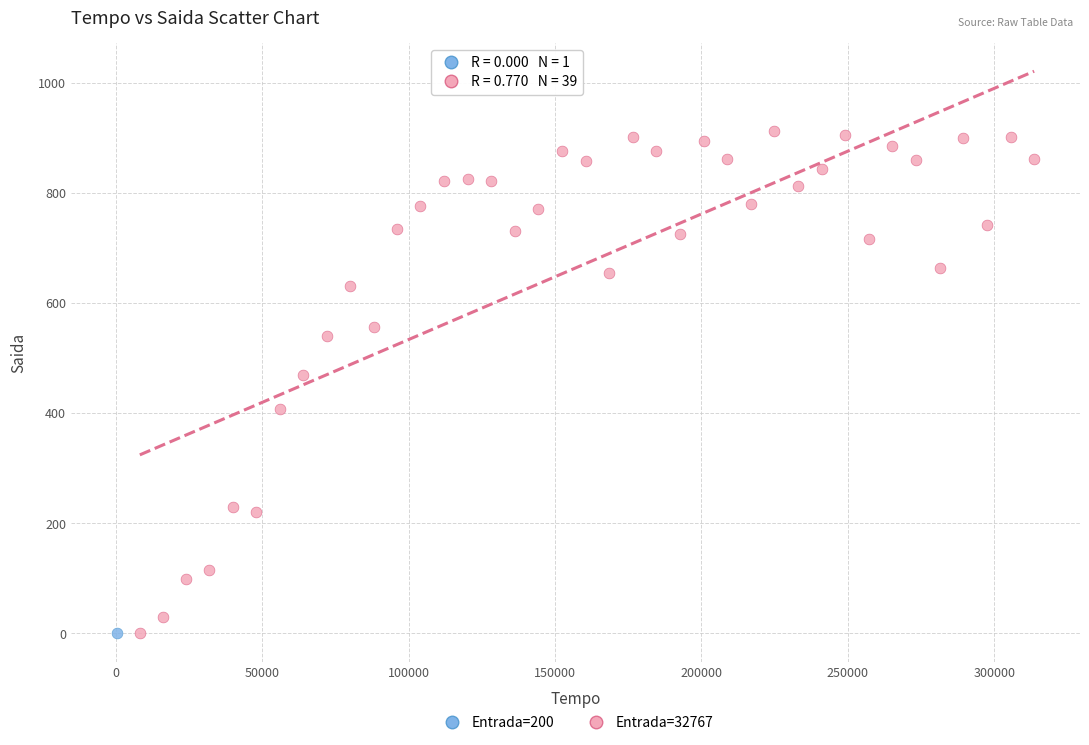

What are all the series names shown in the legend?

Entrada=200, Entrada=32767